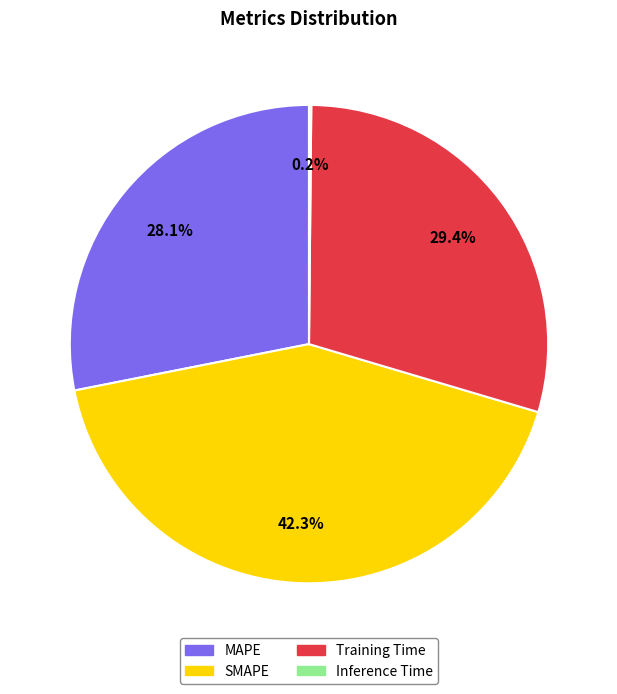

What is the ratio of the value at MAPE to the value at SMAPE?

0.7